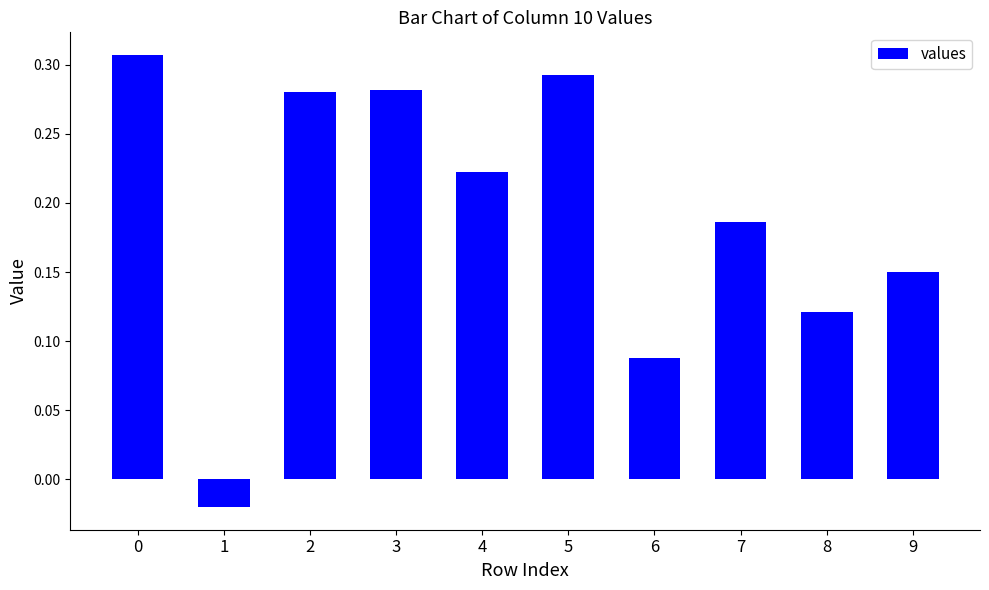

Where is the data nearest to the value 0?

1